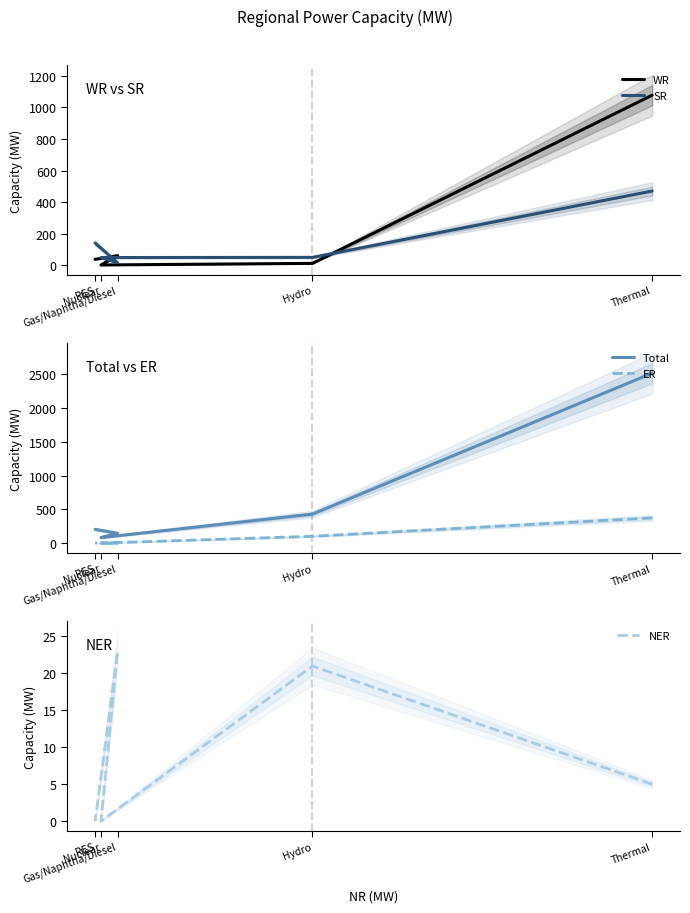

Where is SR nearest to the value 244?

RES